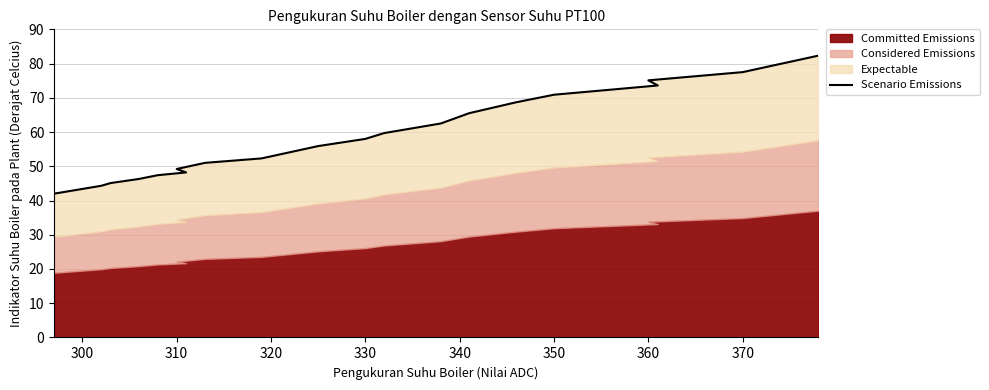

What is the sum of all values?

1175.5